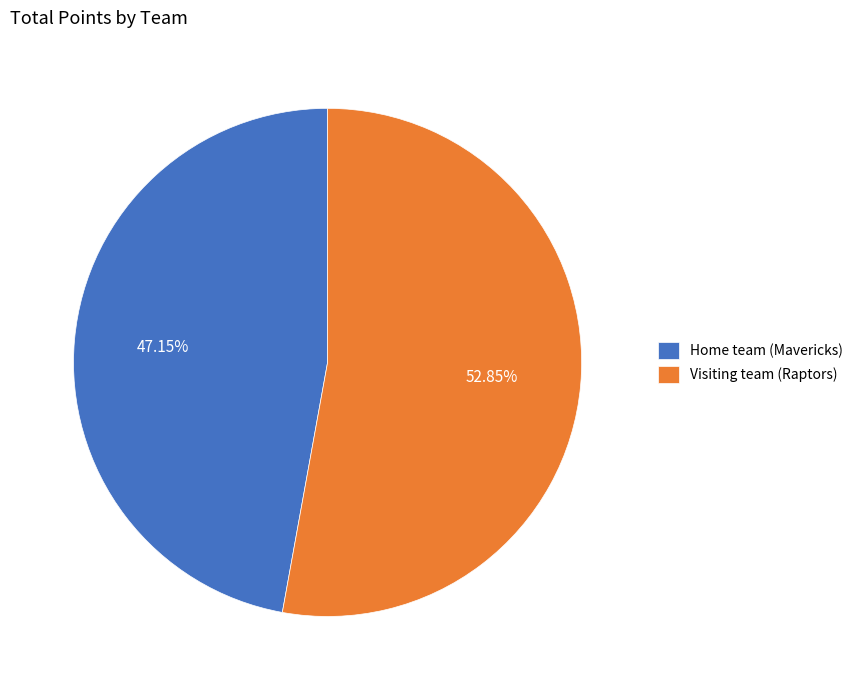

Does any single category account for the majority?

Yes